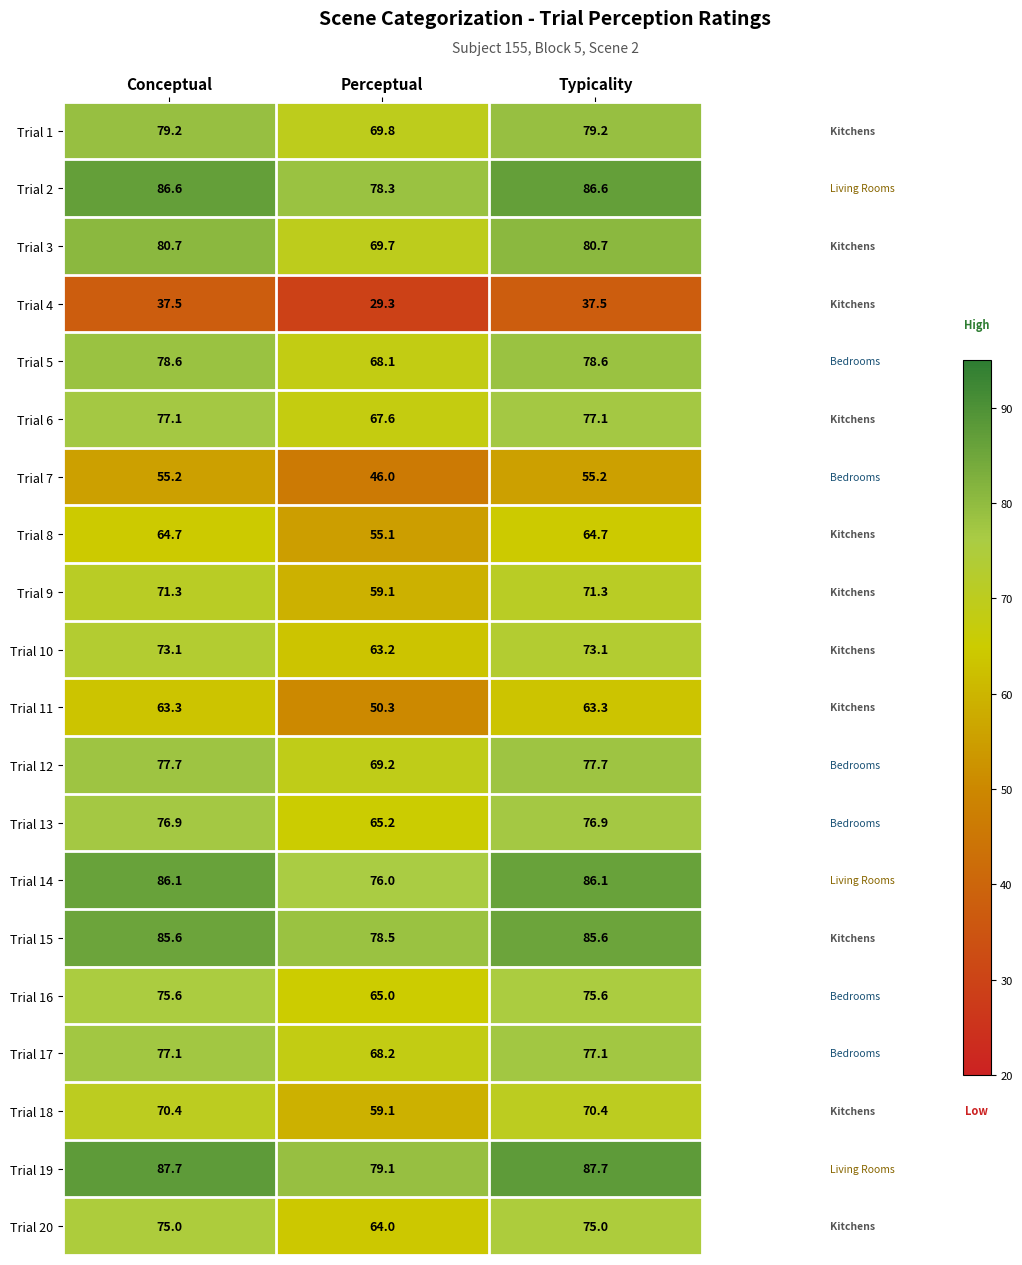

Where is Trial 11 nearest to the value 56?

Perceptual